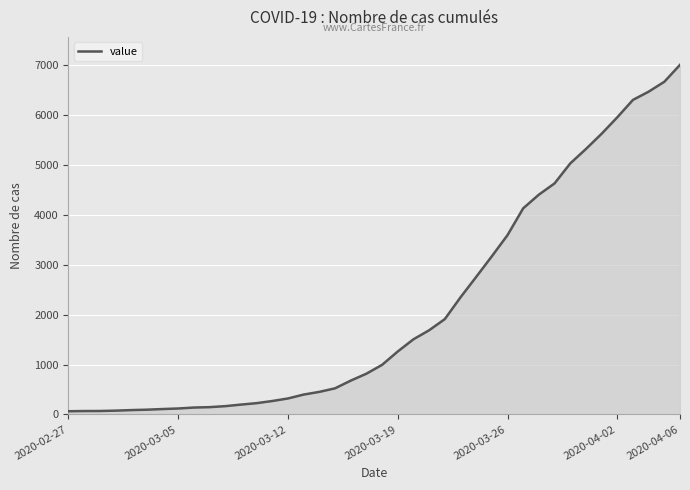

What is the difference between the maximum and minimum values?

6939